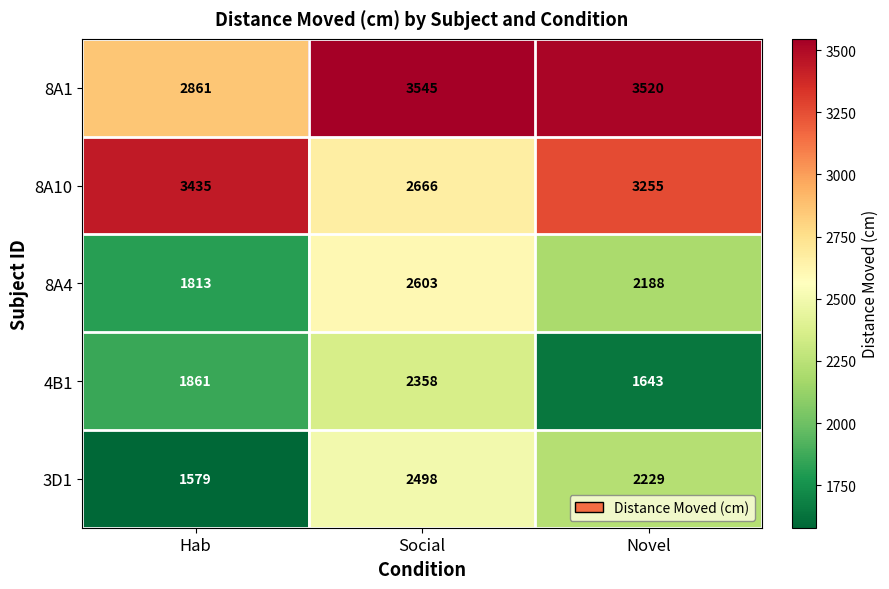

The value of 8A1 at Hab is 722. True or false?

False